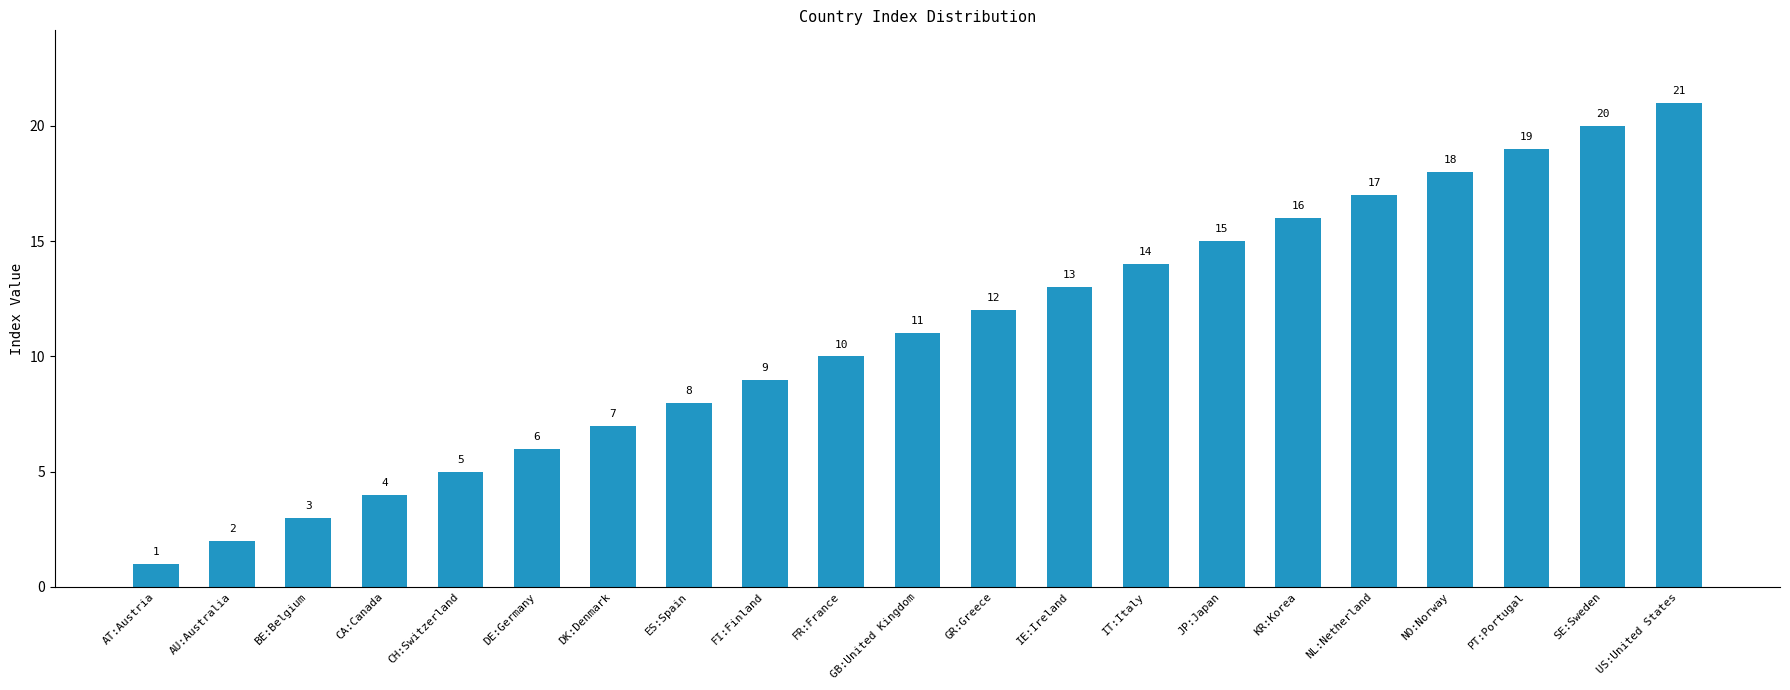

What is the sum of all values?

231